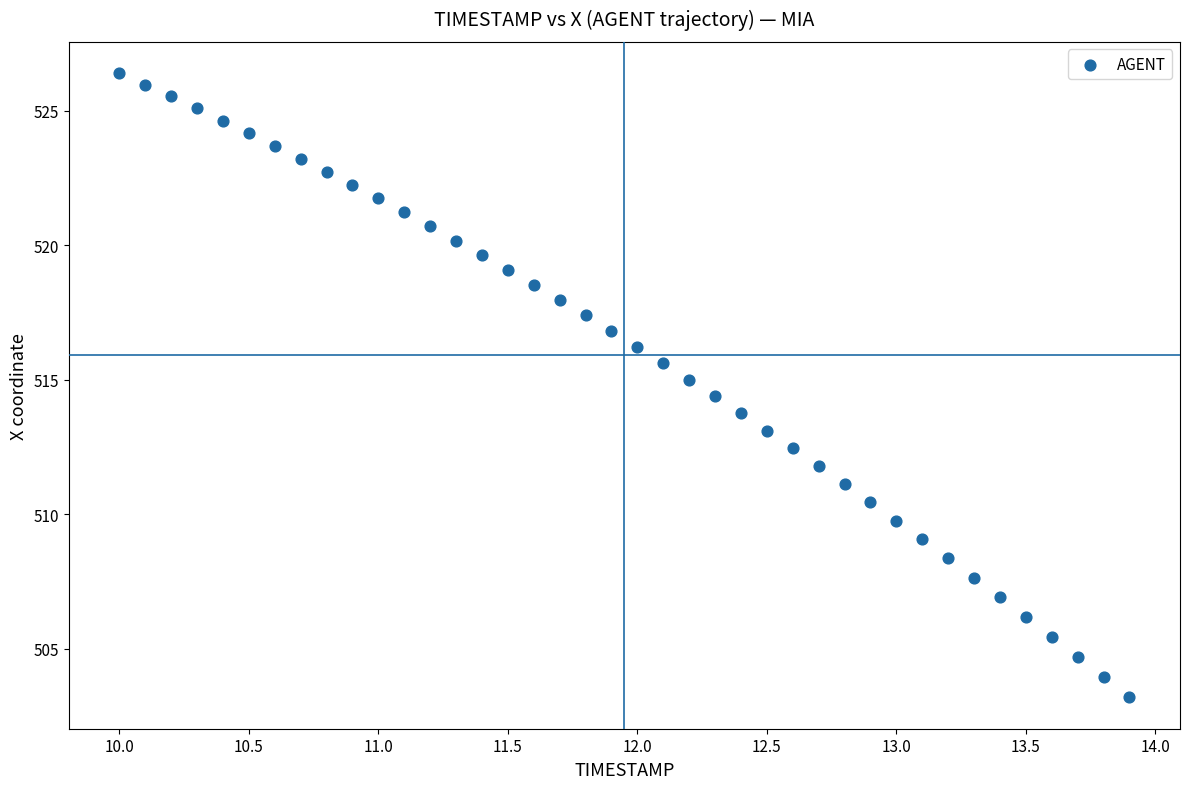

What is the range of X values (max minus min)?

3.9